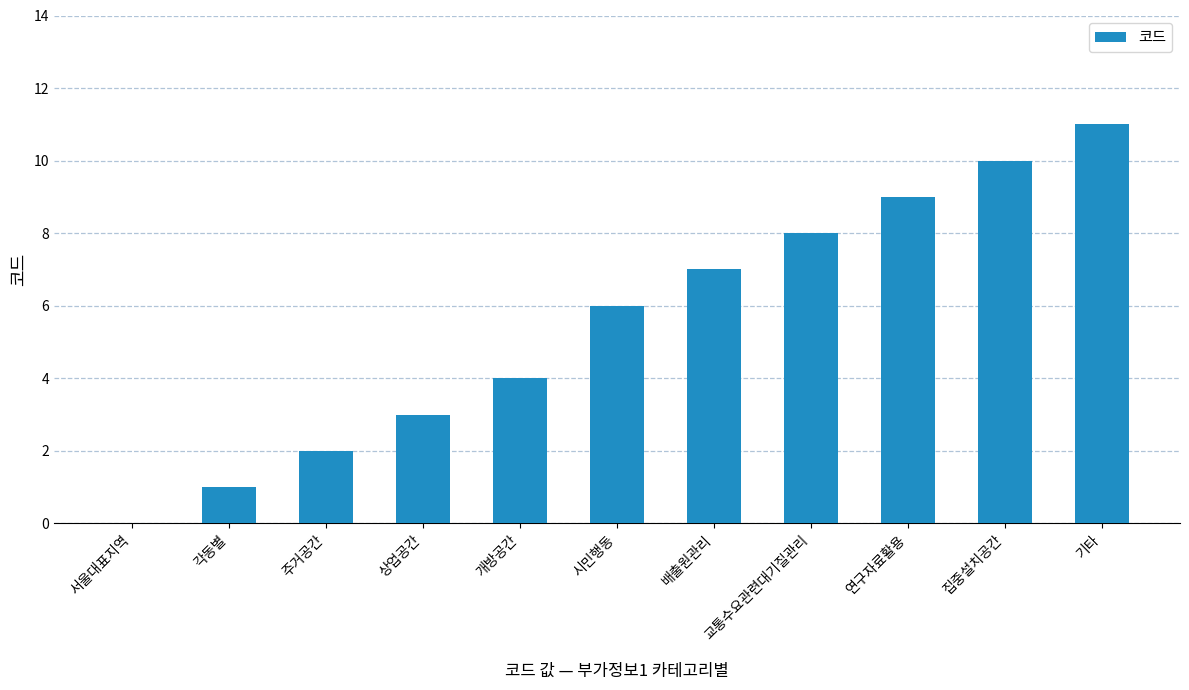

What is the greatest value displayed?

11